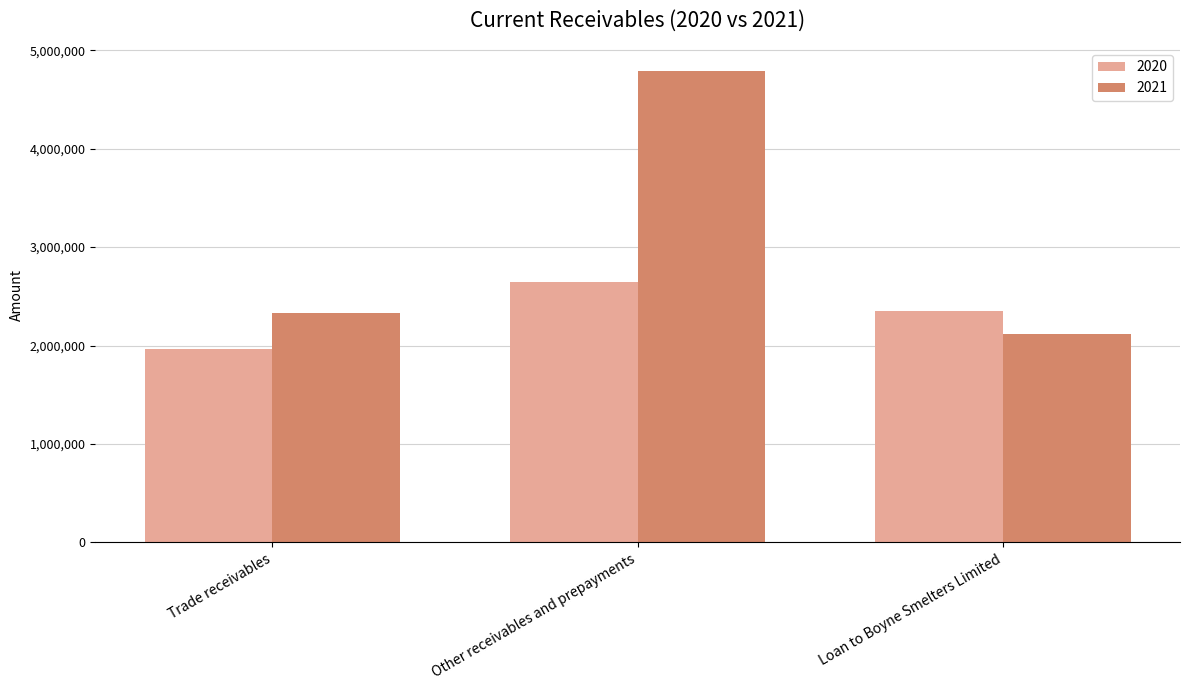

List the series in order of their overall mean, highest first.

2021, 2020